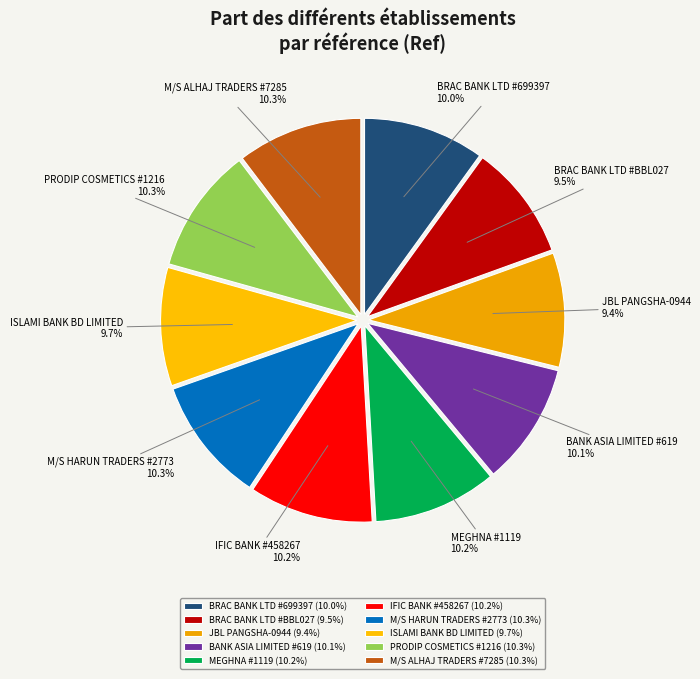

To the nearest percent, what is the difference between the largest and smallest slice percentages?

1%